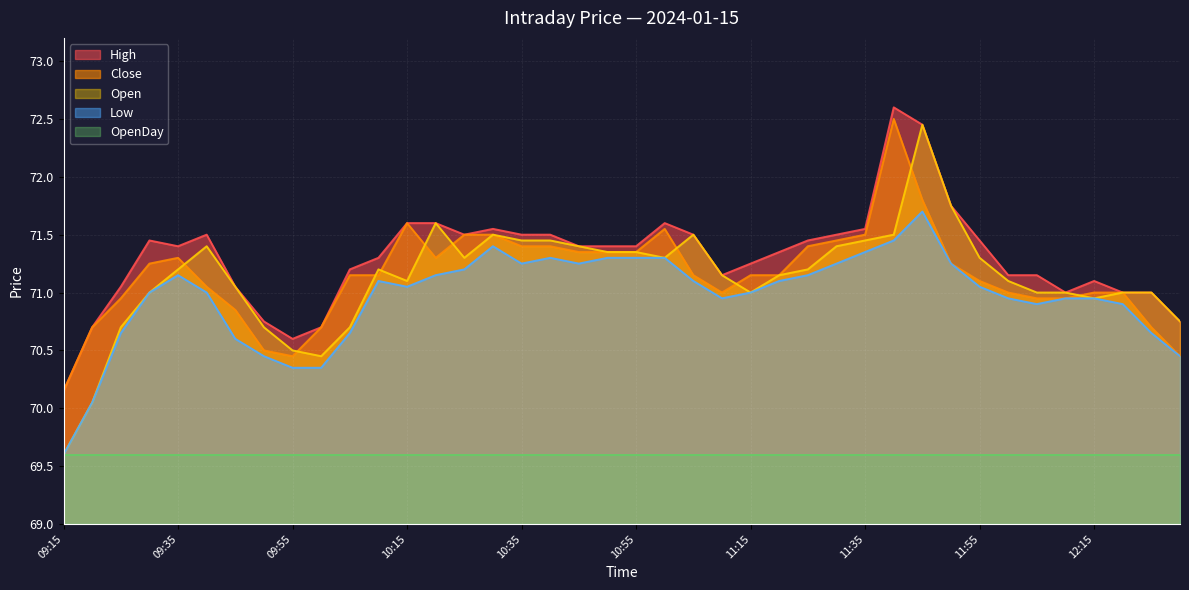

In Close, how many points are higher than both neighbors (excluding endpoints)?

4